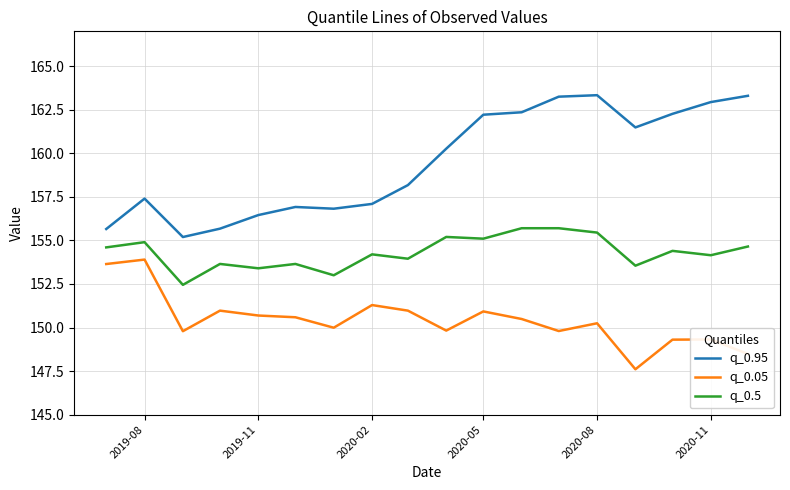

Rank the series by their average value, from lowest to highest.

q_0.05, q_0.5, q_0.95